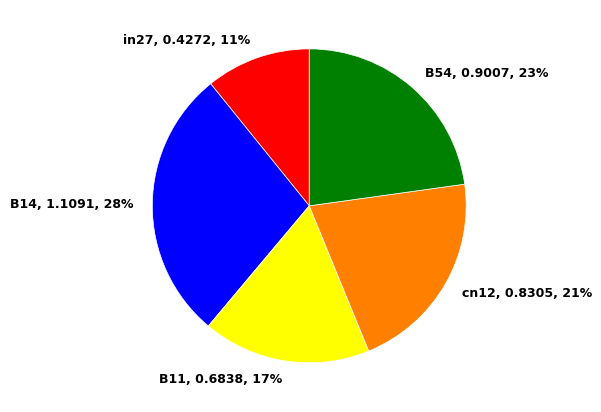

What is the smallest slice in the pie chart?

in27